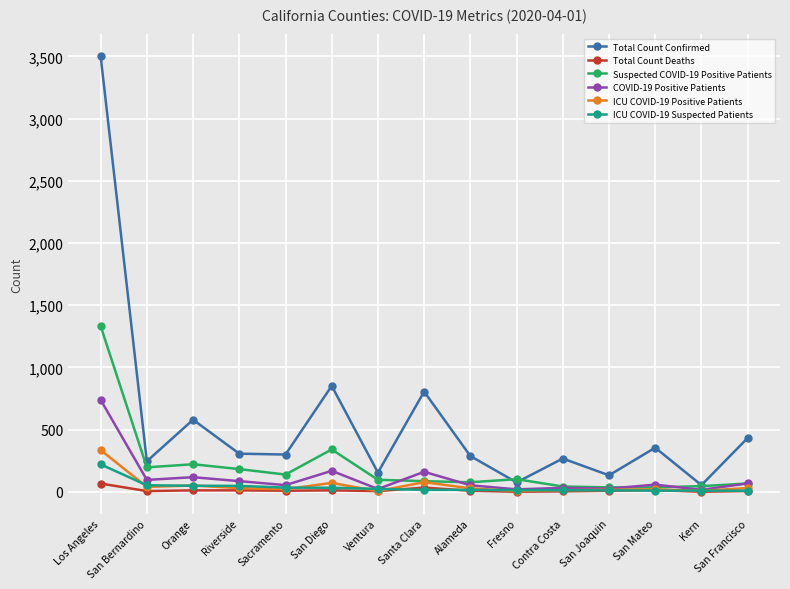

At which label does Suspected COVID-19 Positive Patients reach its peak?

Los Angeles